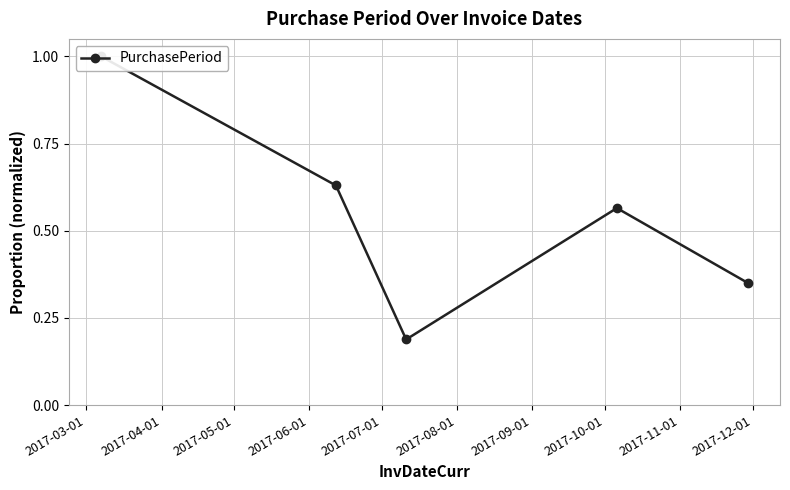

Between 2017-04-01 and 2017-03-01, which is larger?

2017-03-01